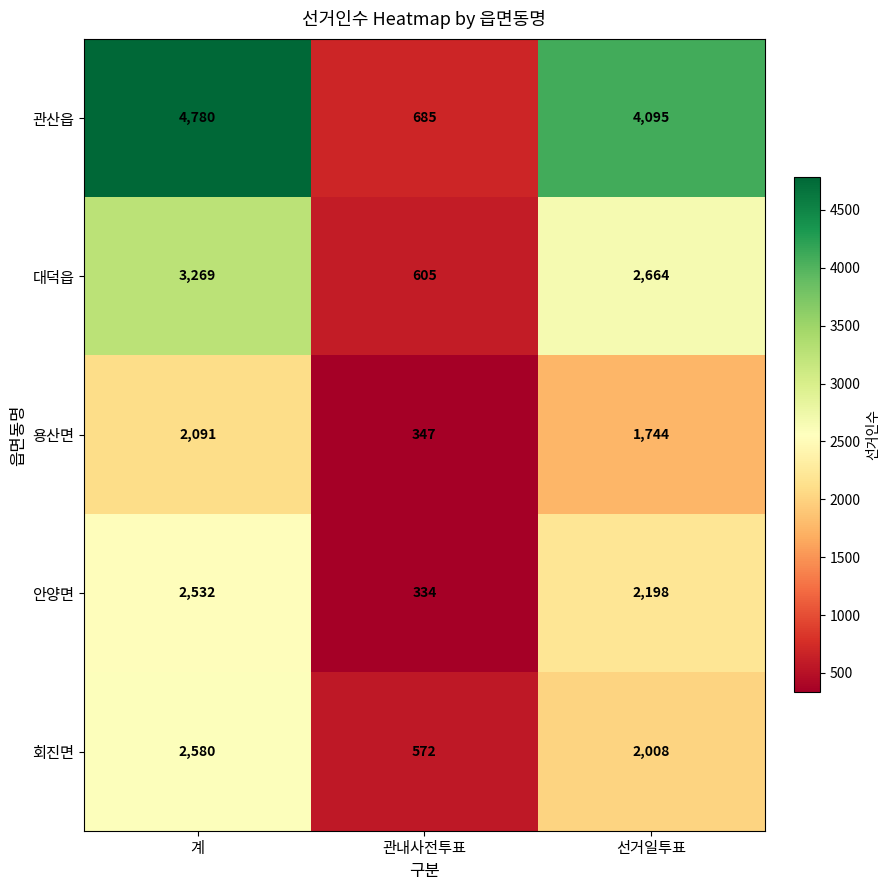

Where is 대덕읍 nearest to the value 1937?

선거일투표